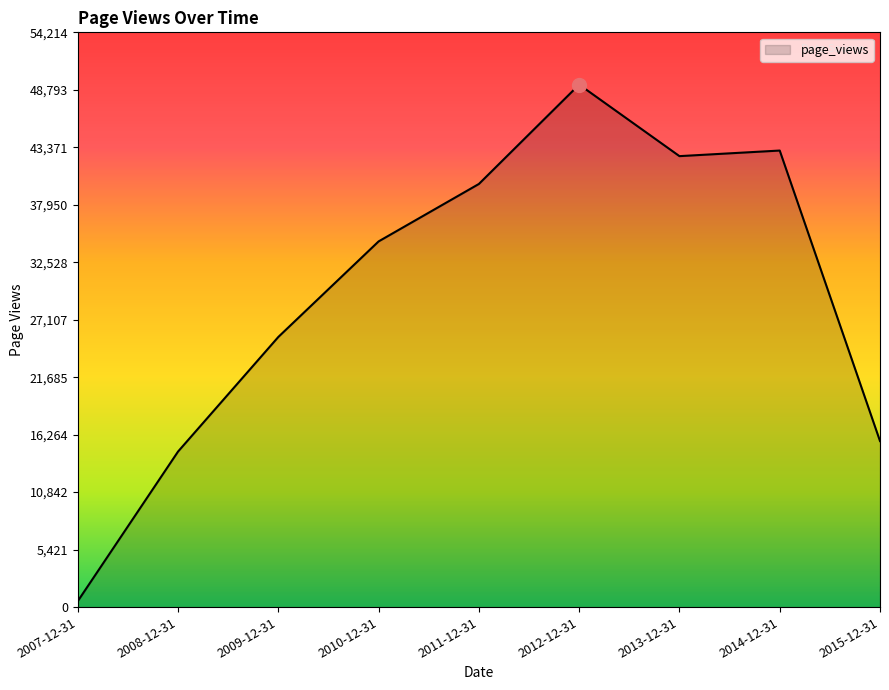

Approximately how many times larger is the value at 2009-12-31 compared to 2014-12-31?

0.6